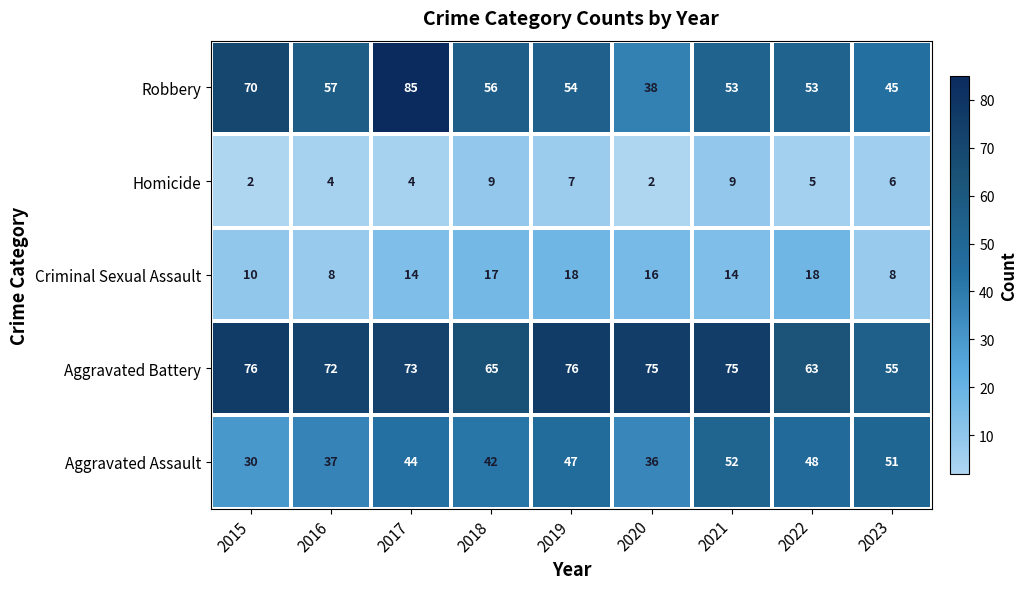

Where does the Robbery series first go above 54?

2015